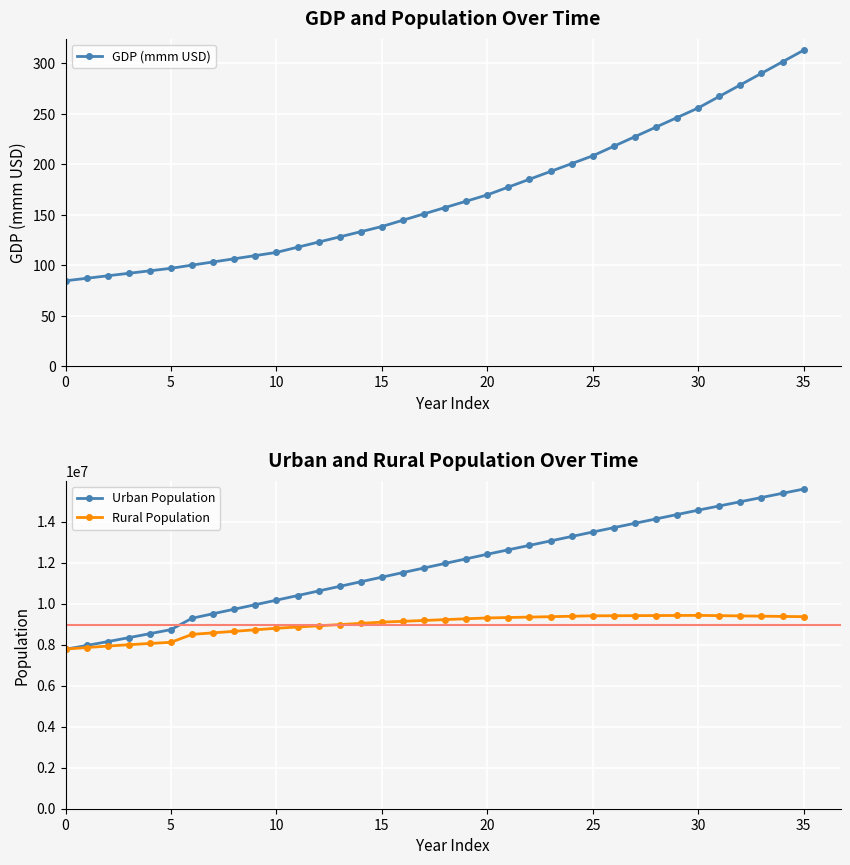

What value does the GDP (mmm USD) series have at 30?

255.9